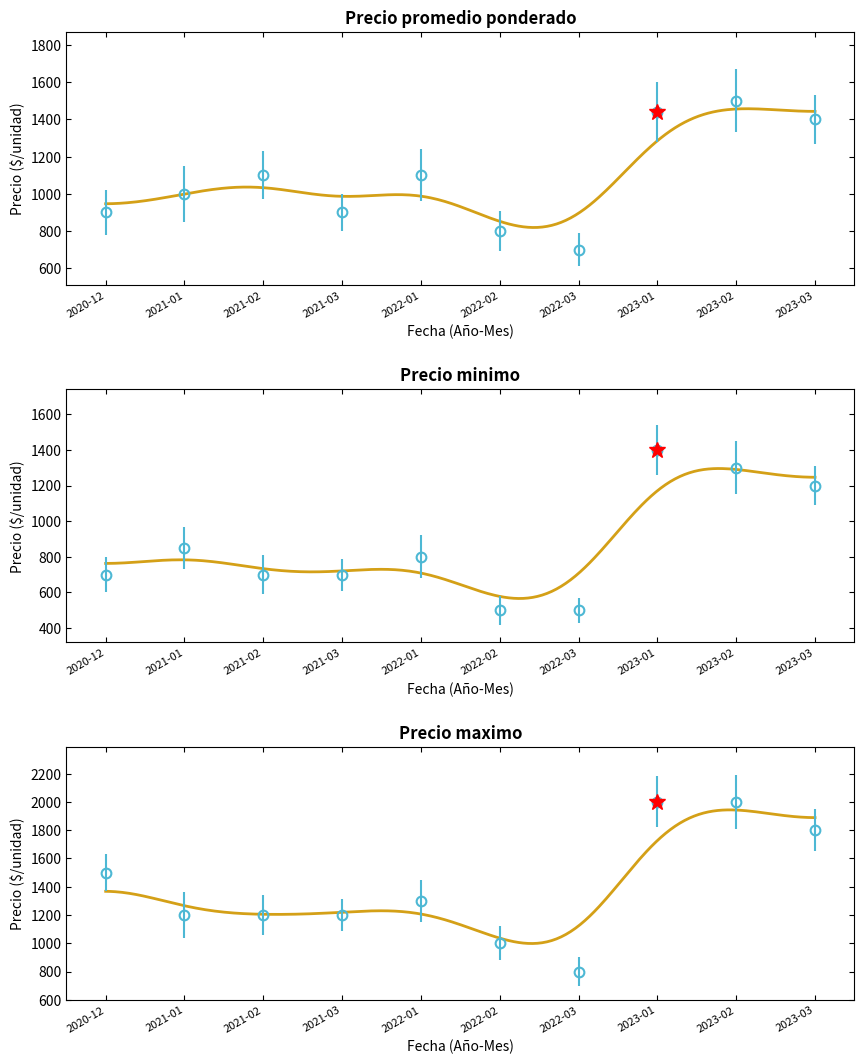

What position from the right is 2023-02?

2